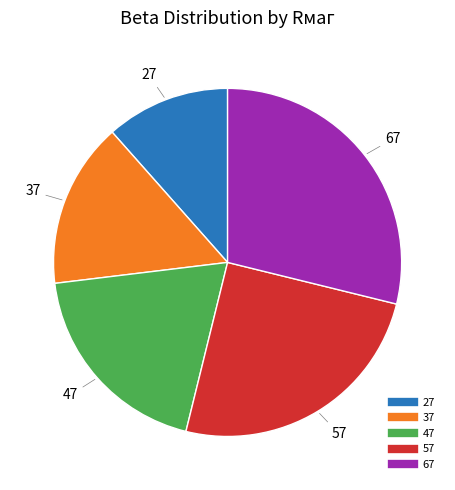

True or false: 47 accounts for 5% of the total.

False